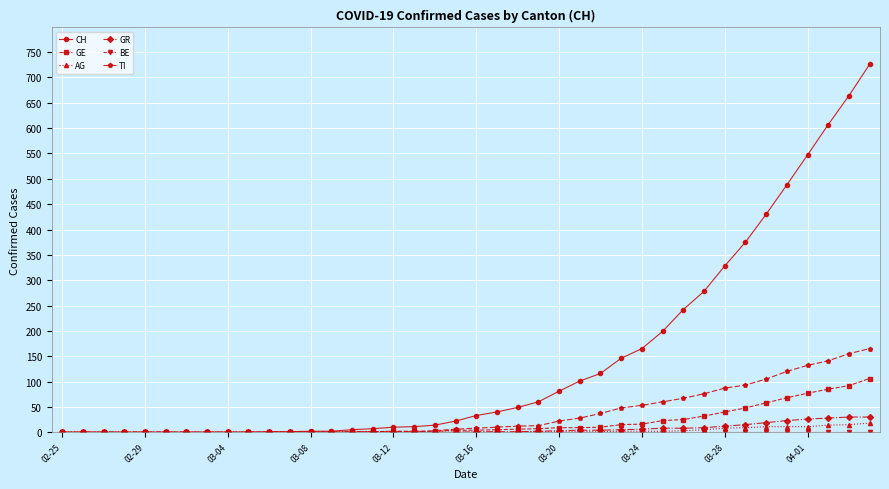

What is the highest value of the GR series?

30